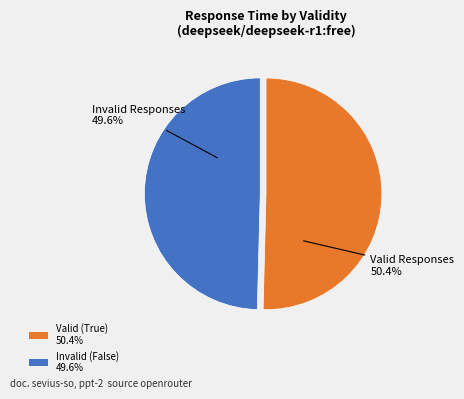

Is there a majority slice in this chart?

Yes